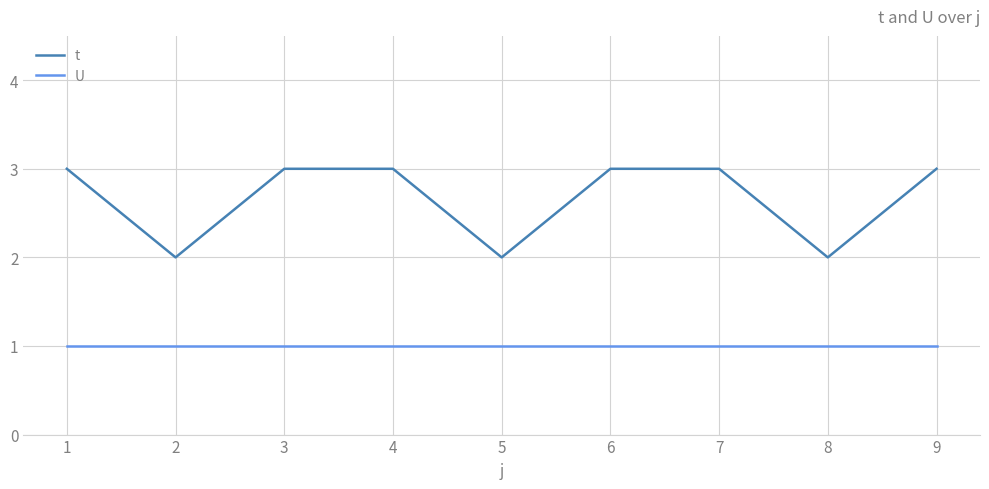

Reading left to right, extract all data points from this chart.

t: 1=3	2=2	3=3	4=3	5=2	6=3	7=3	8=2	9=3
U: 1=1	2=1	3=1	4=1	5=1	6=1	7=1	8=1	9=1